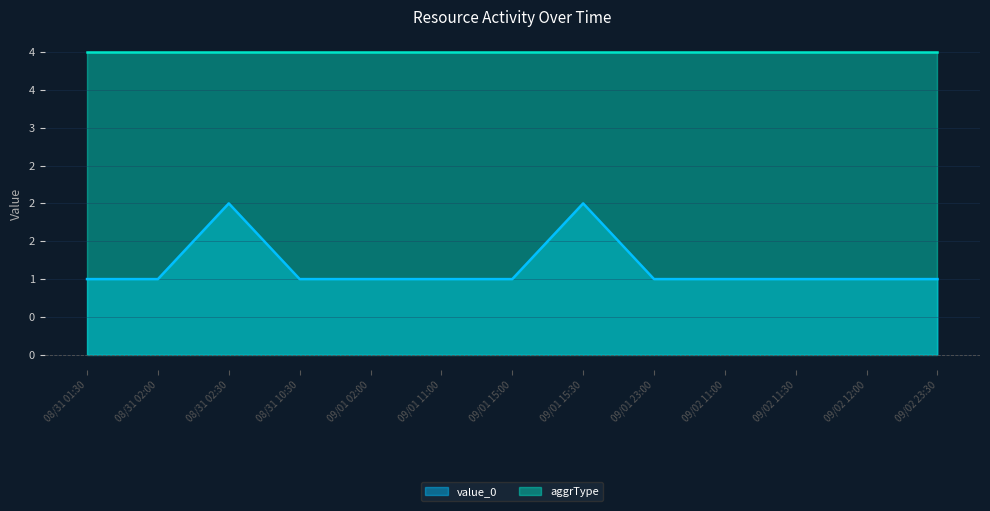

How many categories are shown in the chart?

13